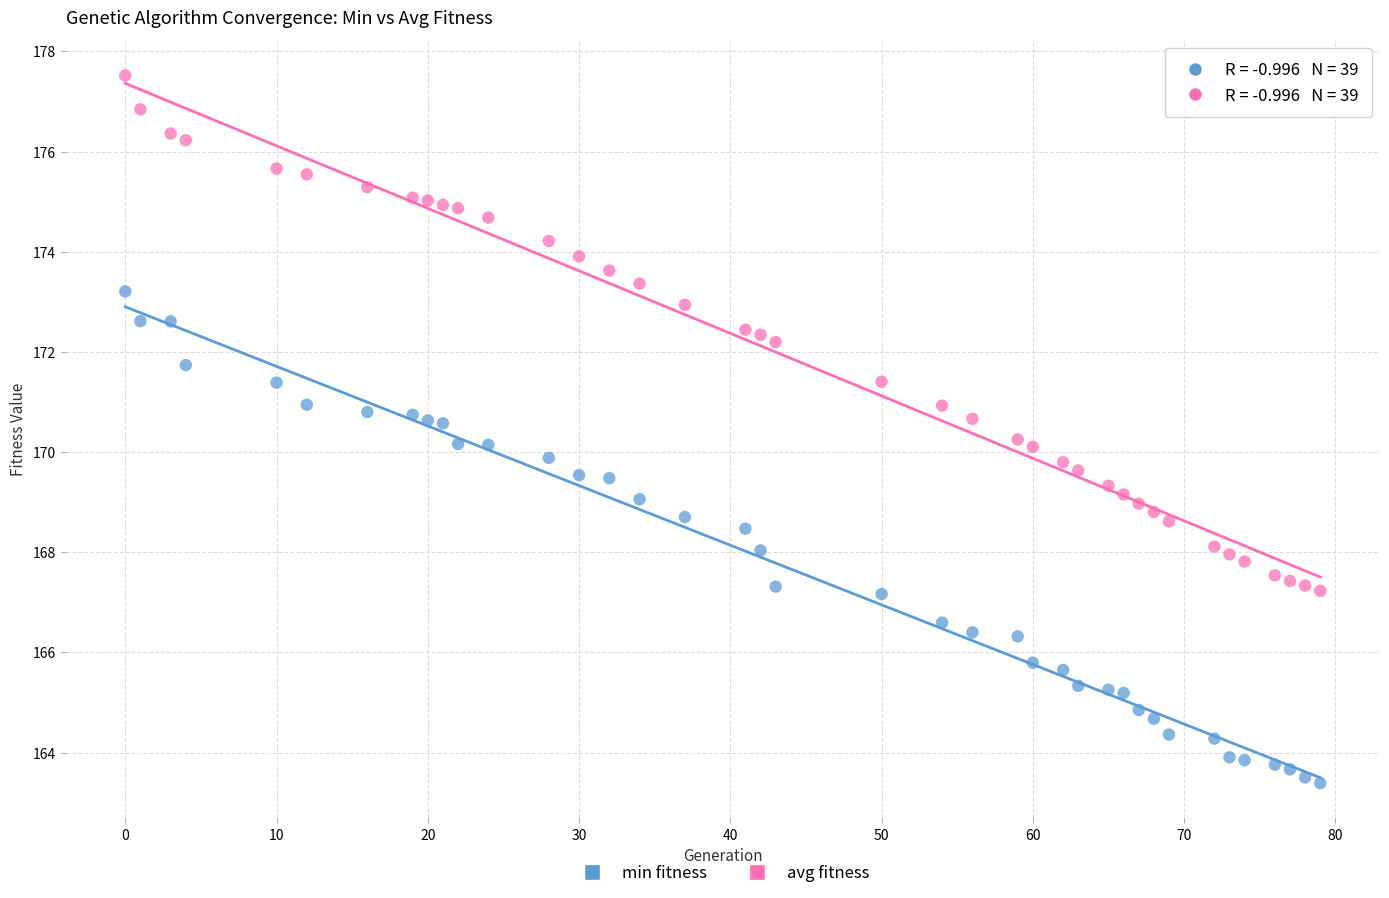

Which series reaches the maximum Y coordinate?

avg fitness